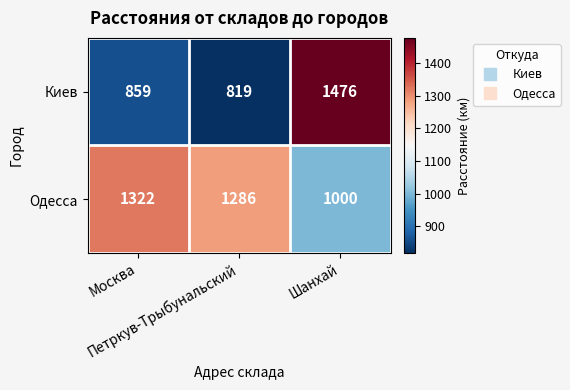

Which series has the widest spread of values?

Киев